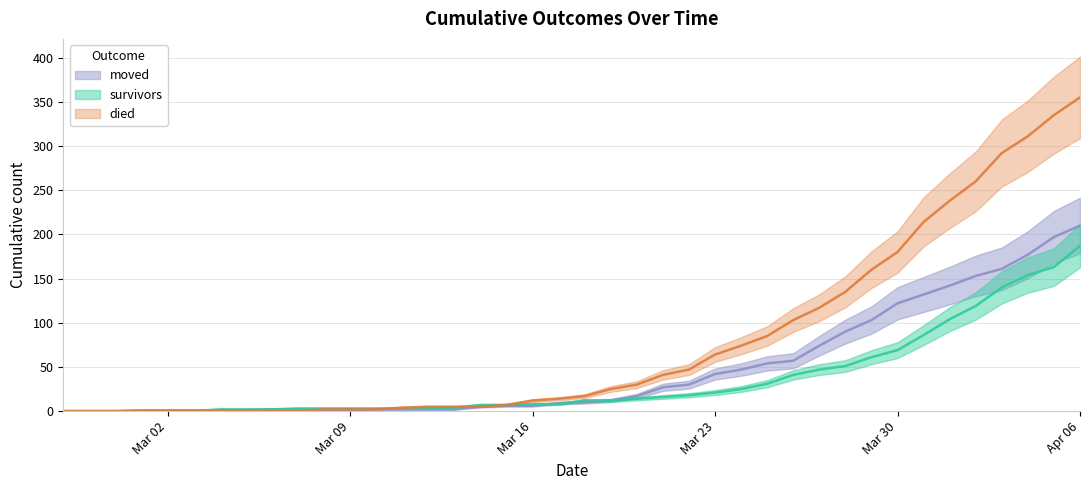

Is it true that survivors equals 7 at 2020-03-15?

True